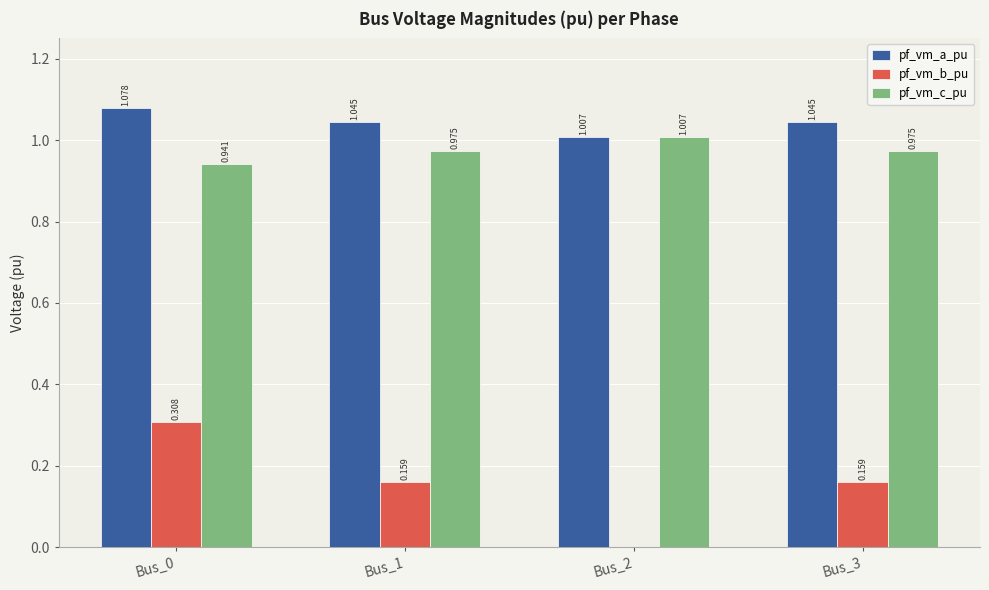

Between Bus_1 and Bus_2, which series saw the biggest shift?

pf_vm_b_pu